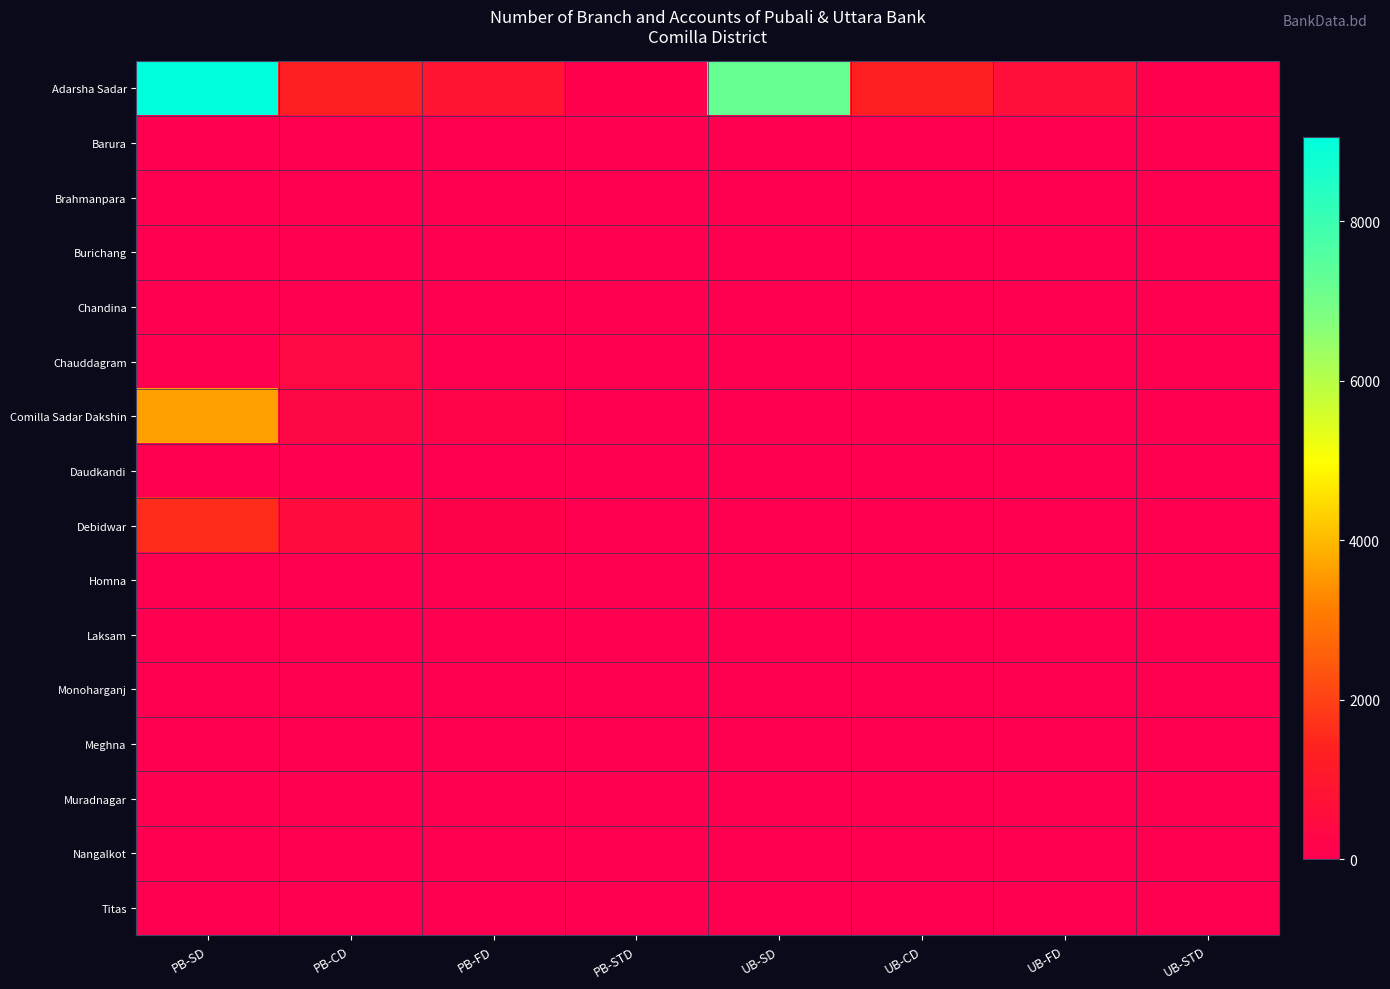

Which series changed the most between PB-SD and PB-STD?

Adarsha Sadar